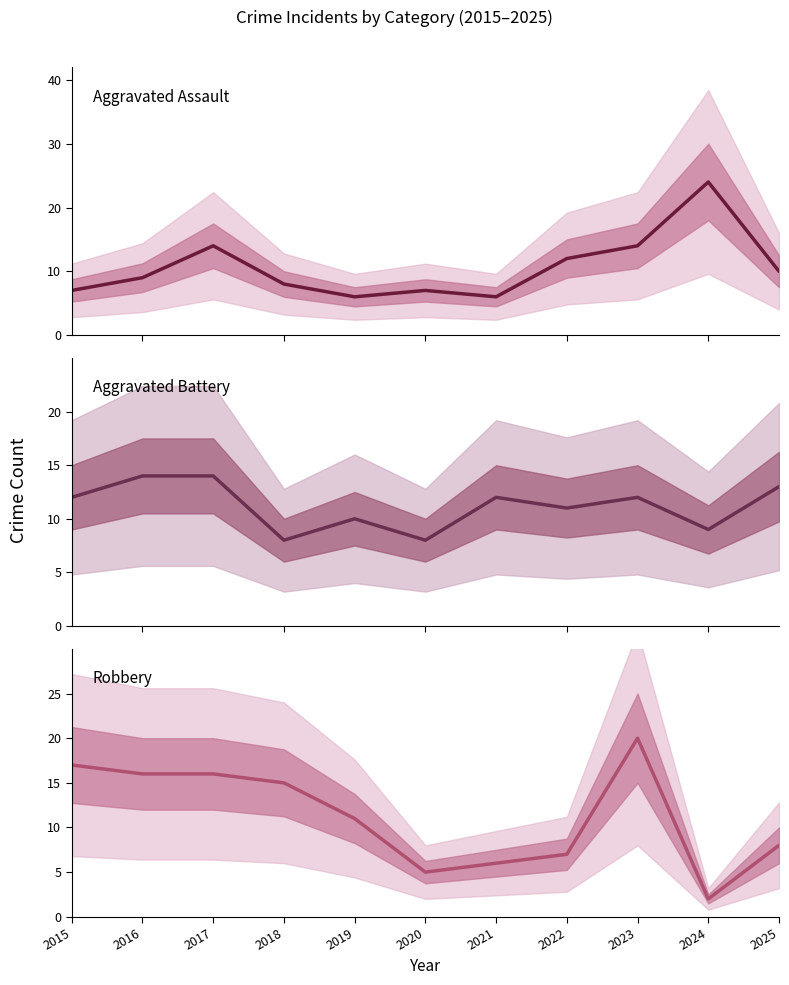

The value of Robbery at 2022 is 7. True or false?

True